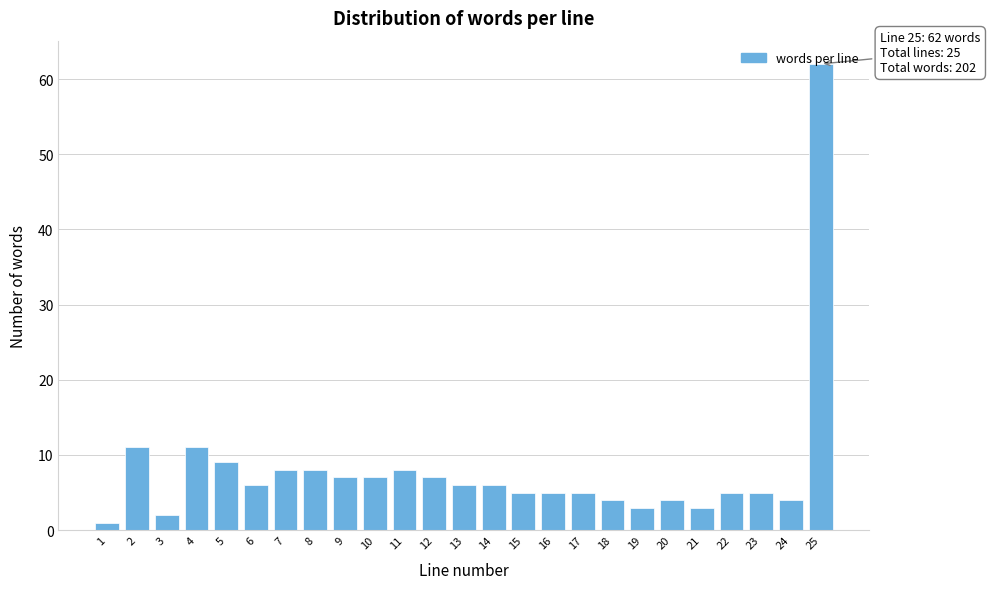

What is the sum of all values?

202